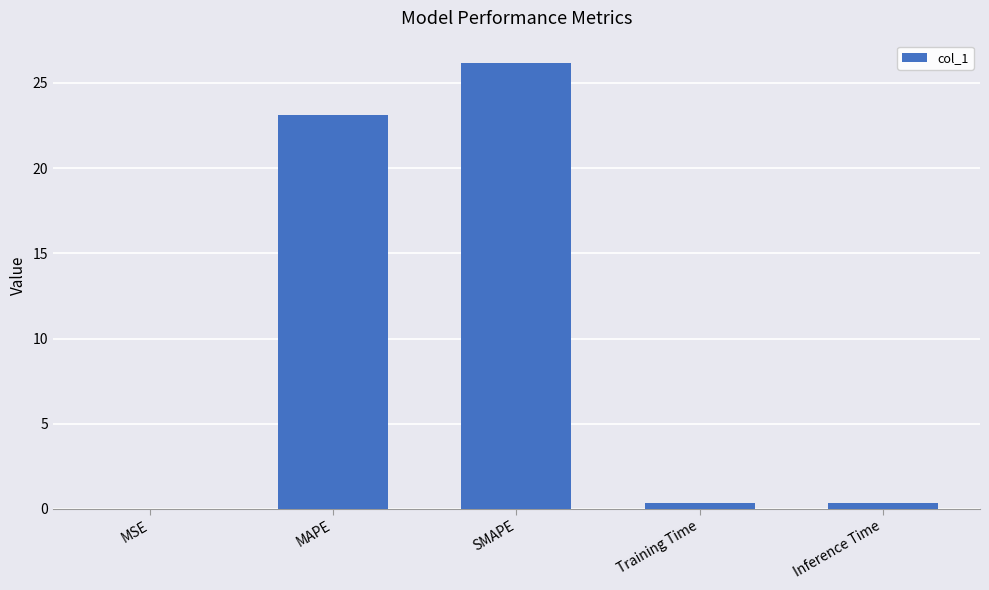

The value at MSE is 0.0. True or false?

True